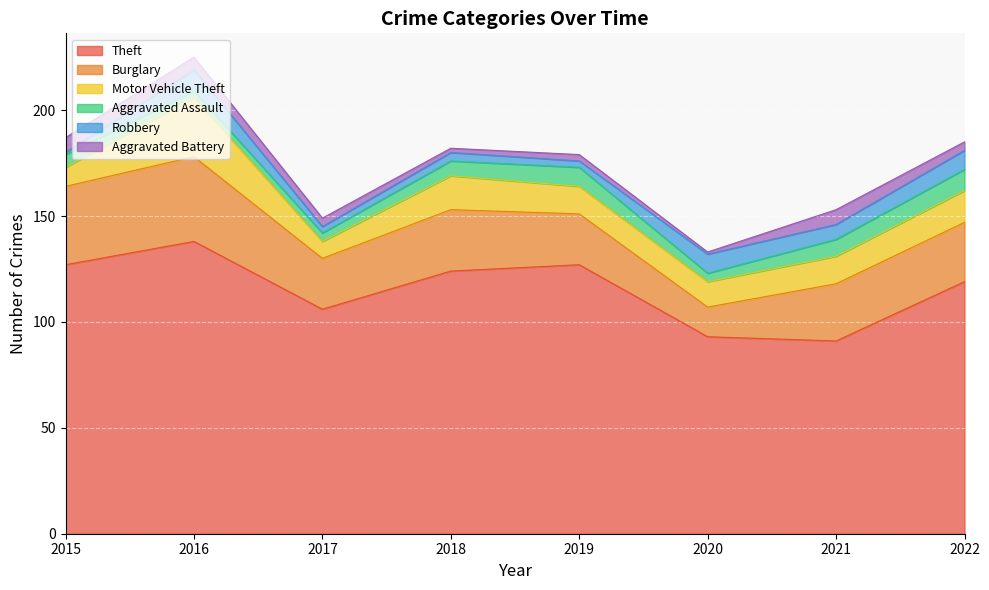

What are all the series names shown in the legend?

Theft, Burglary, Motor Vehicle Theft, Aggravated Assault, Robbery, Aggravated Battery